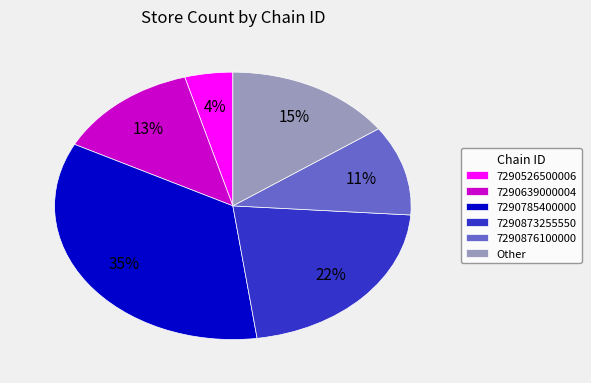

To the nearest percent, what portion does Other represent?

15%